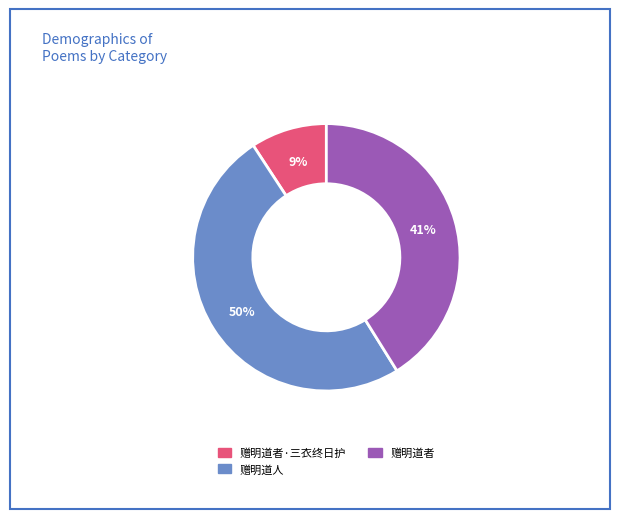

What percentage is the 赠明道人 slice, to the nearest percent?

50%